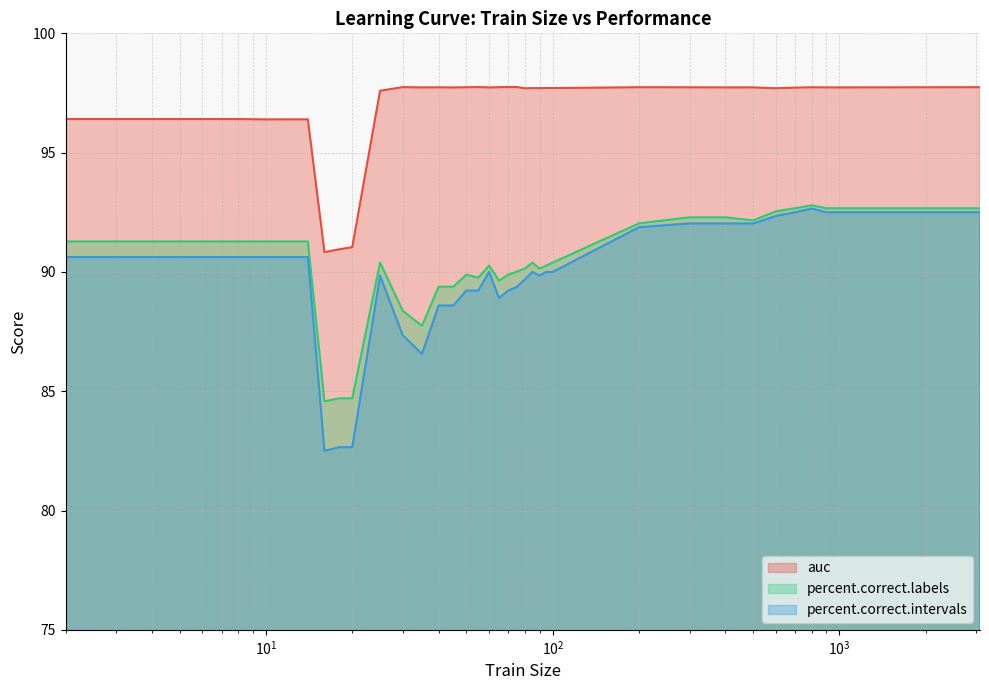

Which series has the widest spread of values?

percent.correct.intervals